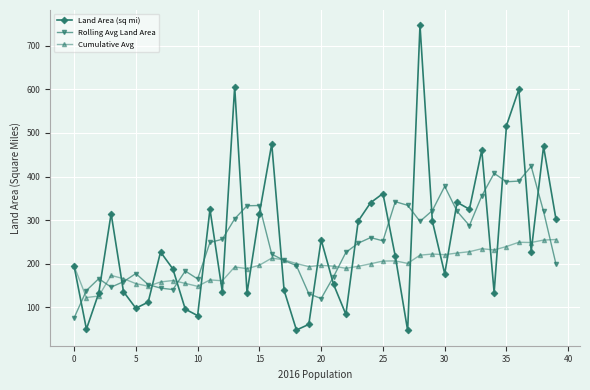

True or false: Cumulative Avg has more than 0 points higher than both neighbors.

True